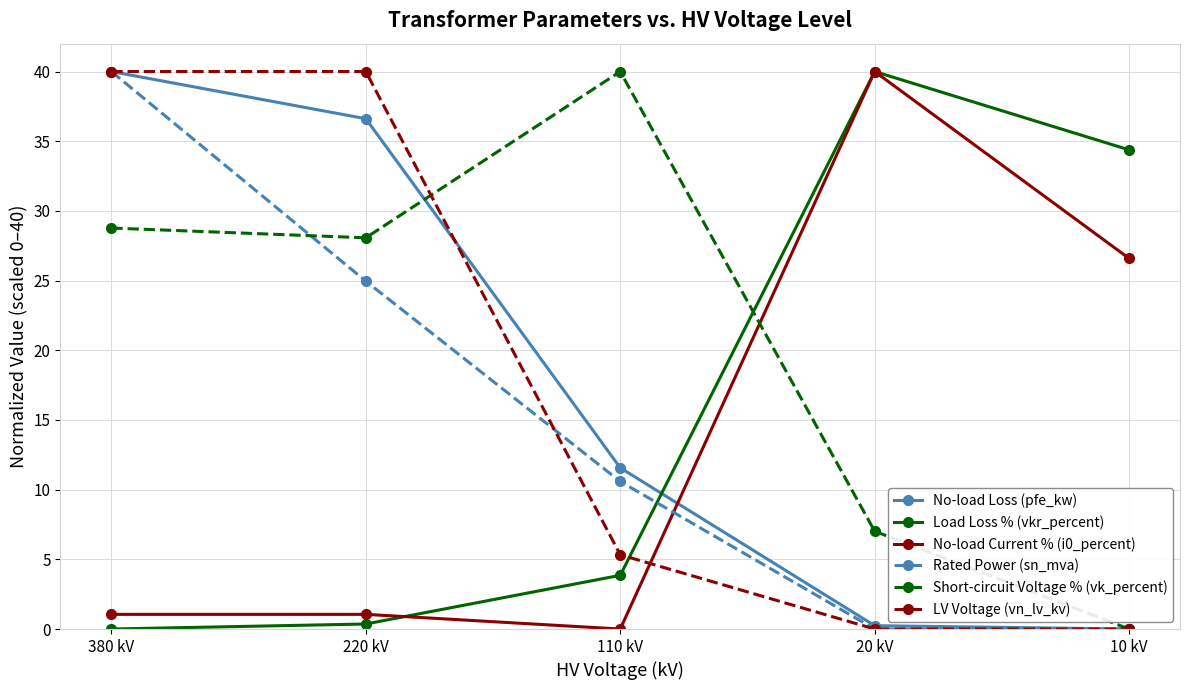

What is the value of the Rated Power (sn_mva) point at the 2nd from the left?

25.0